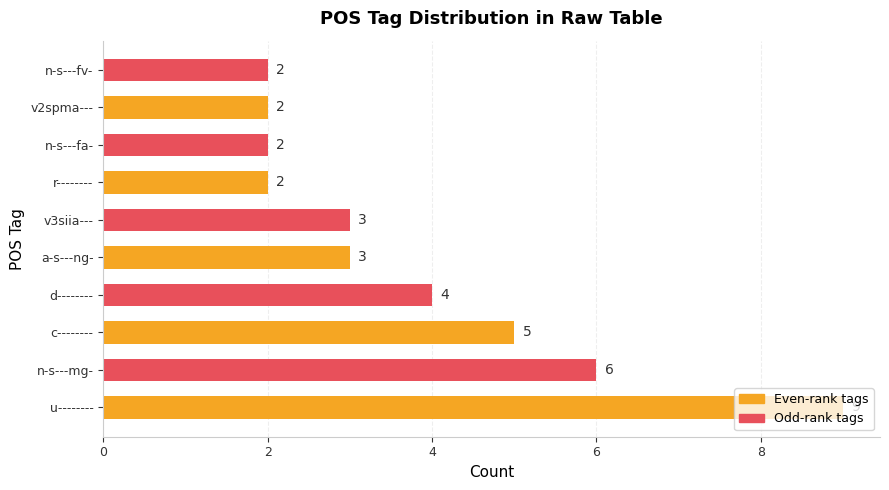

The value at v2spma--- is 2. True or false?

True